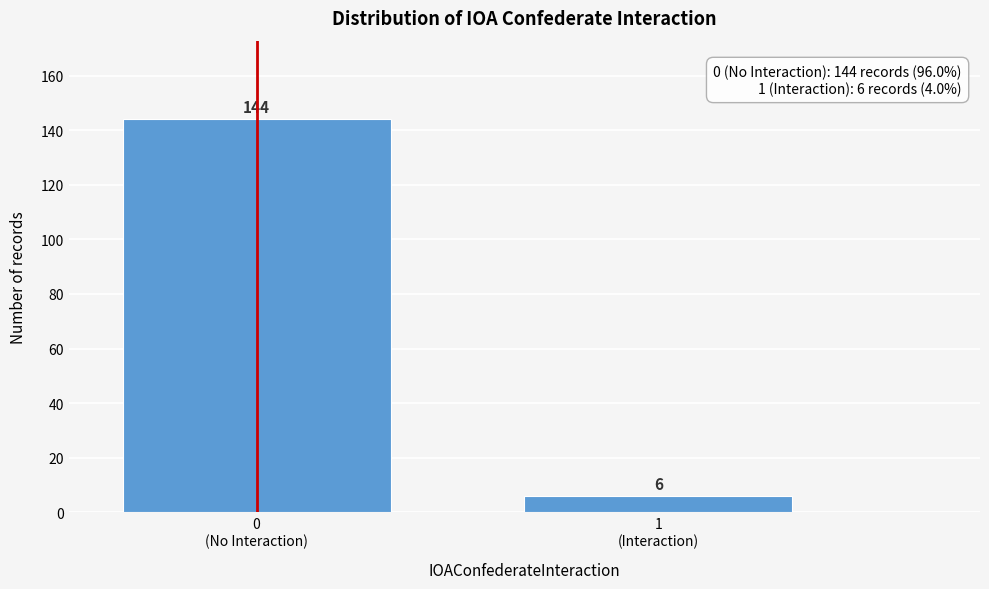

Reading right to left, transcribe all the data shown in this chart.

6	144